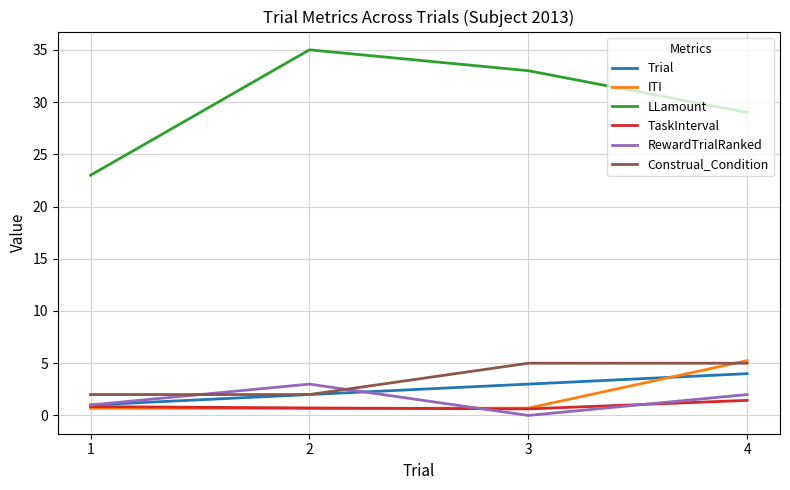

What are all the series names shown in the legend?

Trial, ITI, LLamount, TaskInterval, RewardTrialRanked, Construal_Condition